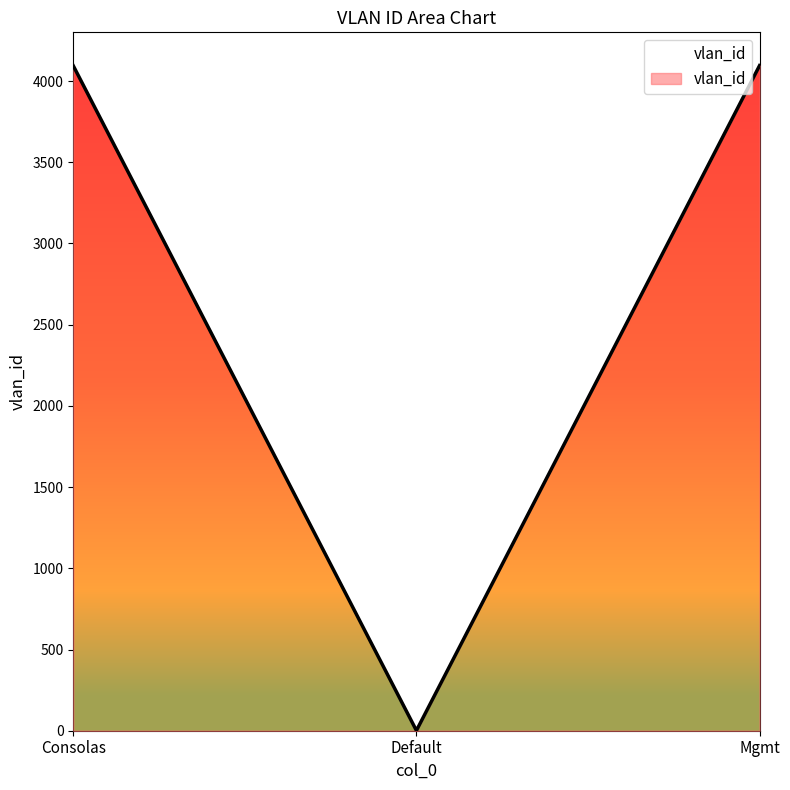

Does the chart display data point markers on the line(s)?

No